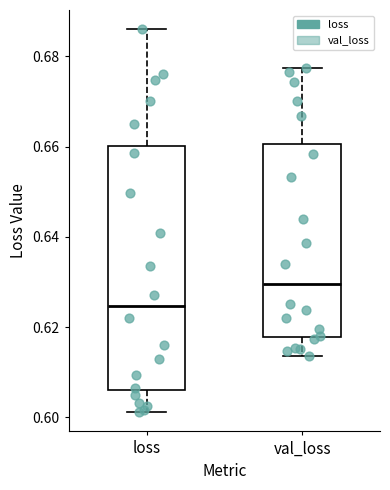

Which box is the tallest, from its lower edge to its upper edge?

loss